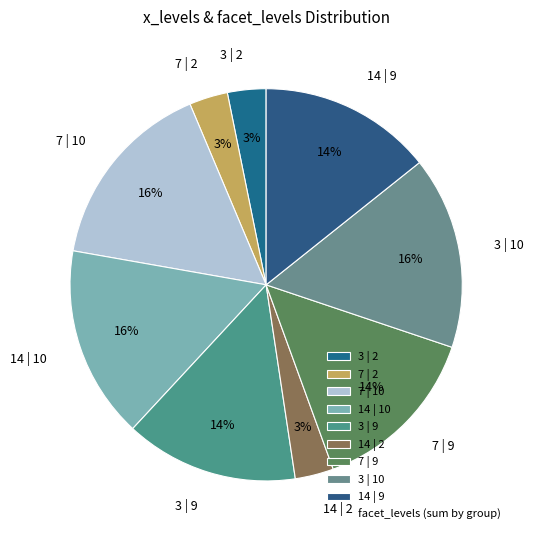

Does 7 | 9 account for over 50% of the chart?

No